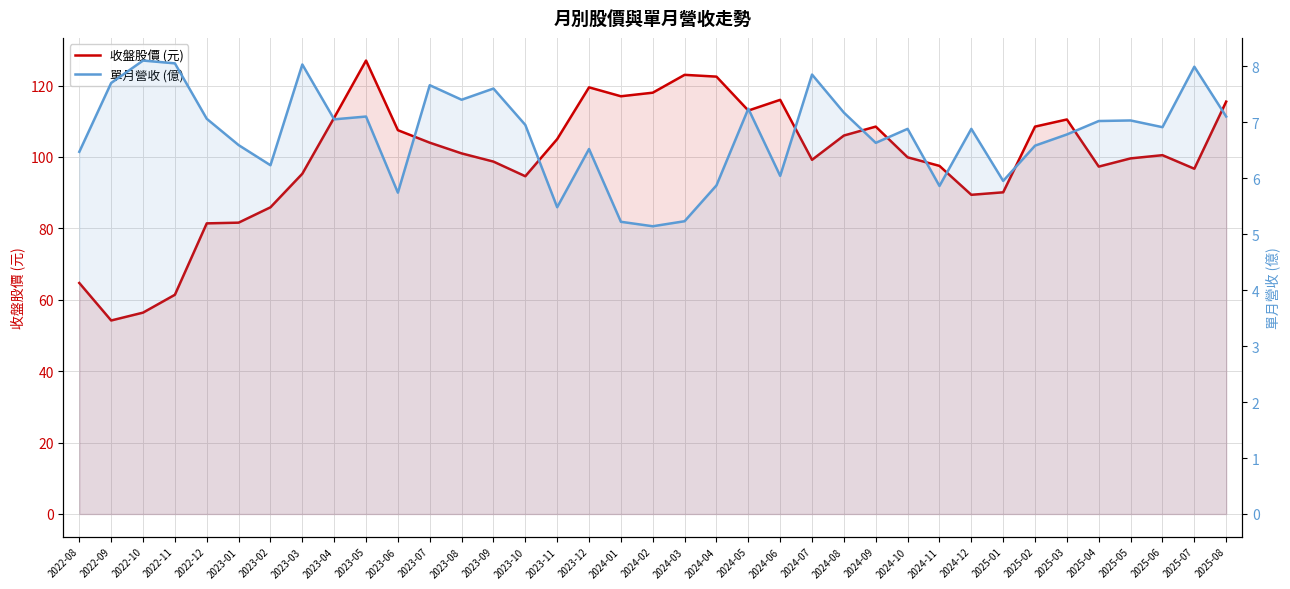

Rank the categories by 收盤股價 (元) value from lowest to highest.

2022-09, 2022-10, 2022-11, 2022-08, 2022-12, 2023-01, 2023-02, 2024-12, 2025-01, 2023-10, 2023-03, 2025-07, 2025-04, 2024-11, 2023-09, 2024-07, 2025-05, 2024-10, 2025-06, 2023-08, 2023-07, 2023-11, 2024-08, 2023-06, 2024-09, 2025-02, 2025-03, 2023-04, 2024-05, 2025-08, 2024-06, 2024-01, 2024-02, 2023-12, 2024-04, 2024-03, 2023-05